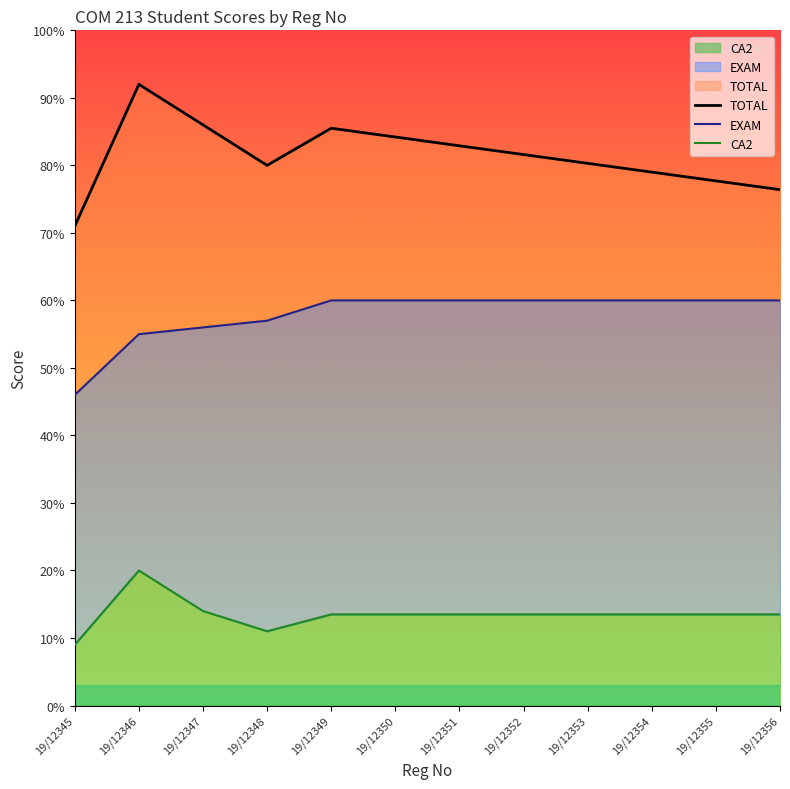

Is it true that EXAM equals 79.1 at 19/12350?

False